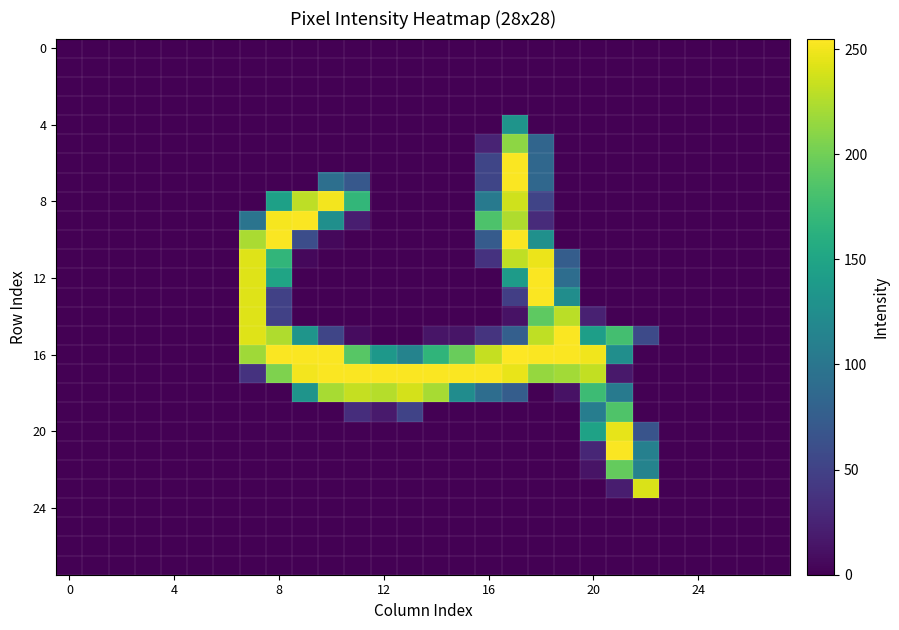

At how many categories does at least one series exceed 56?

16